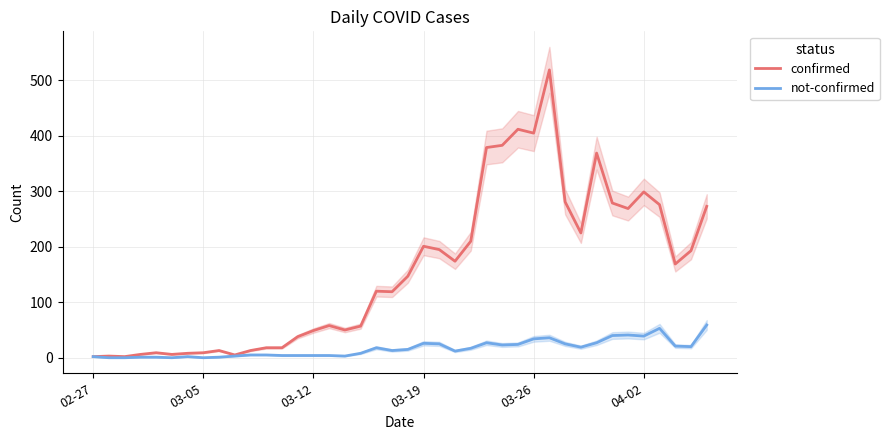

What is the difference between the highest and lowest values at 13?

34